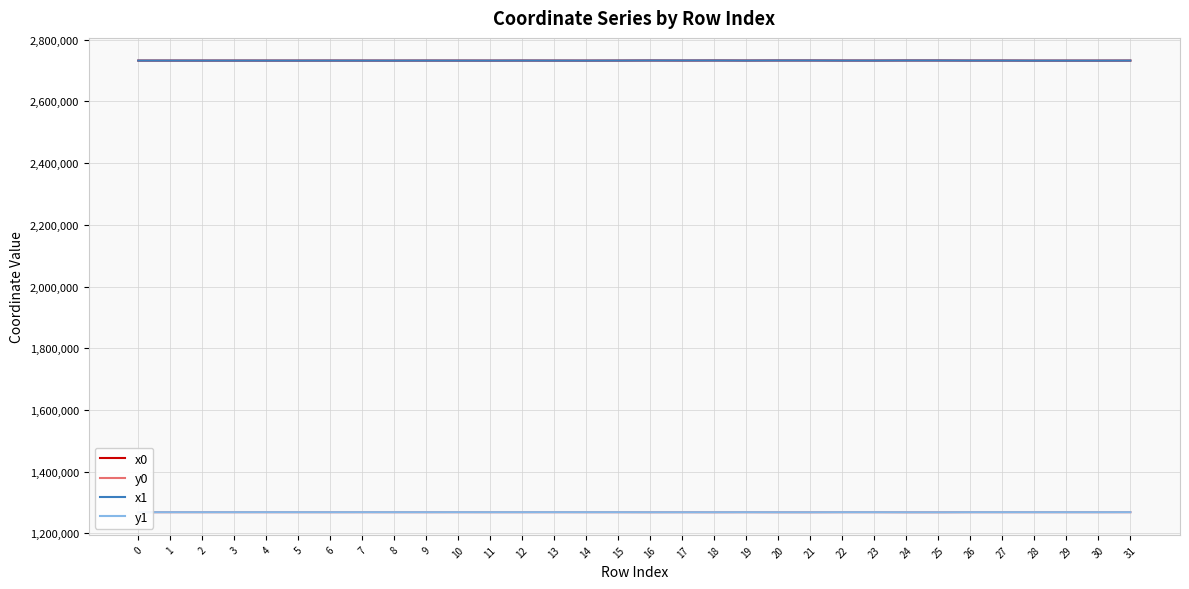

How many distinct data groups are displayed?

4